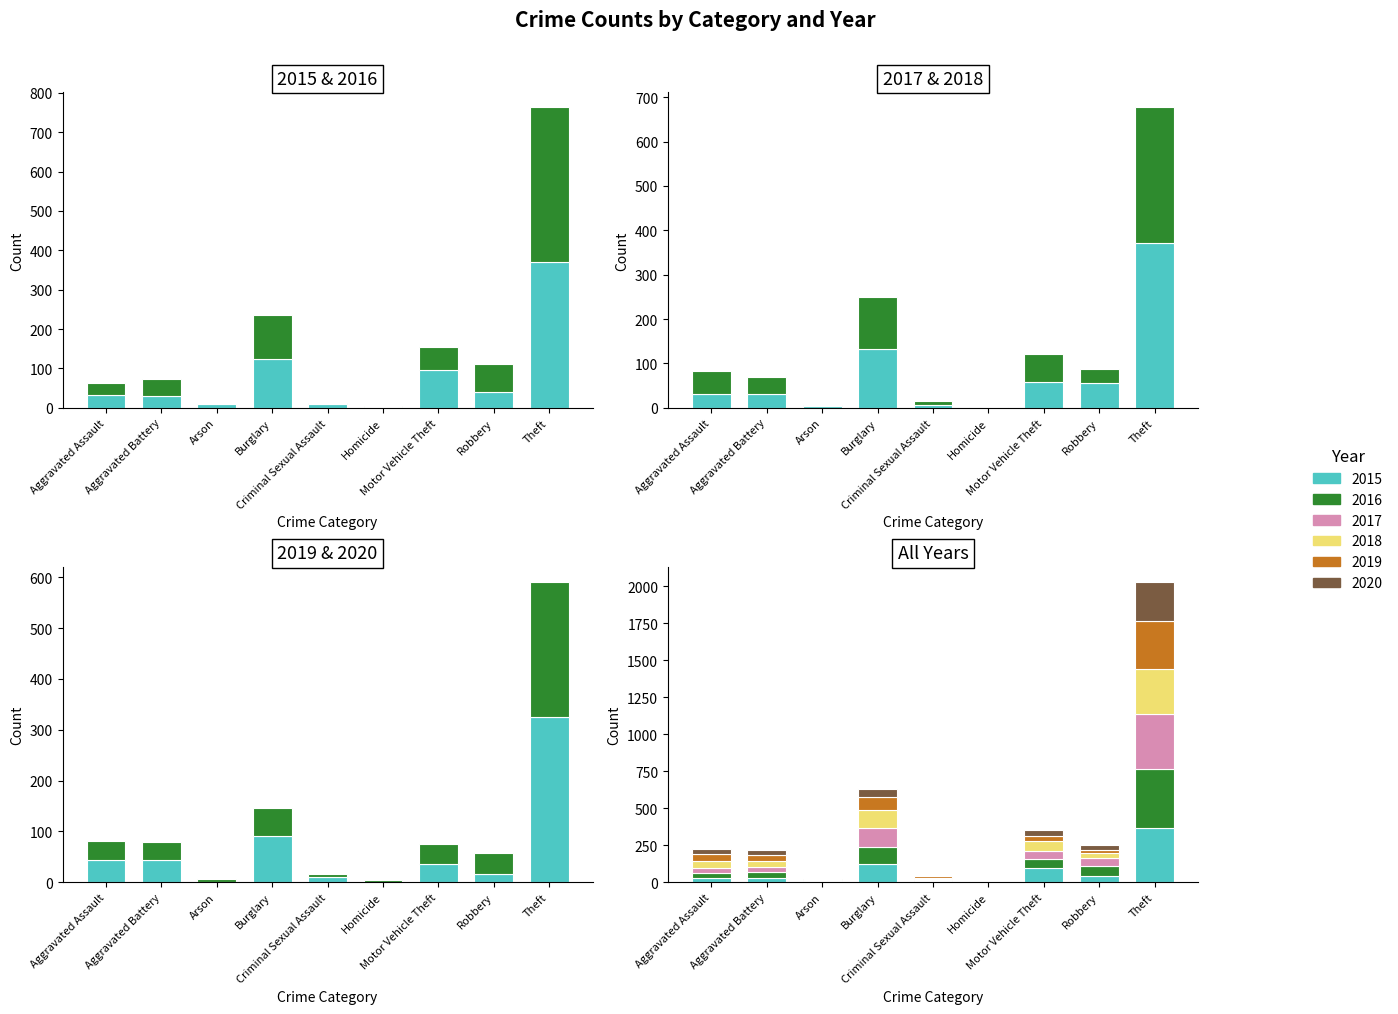

Rank the series at Aggravated Battery from lowest to highest value.

2015, 2017, 2020, 2018, 2016, 2019